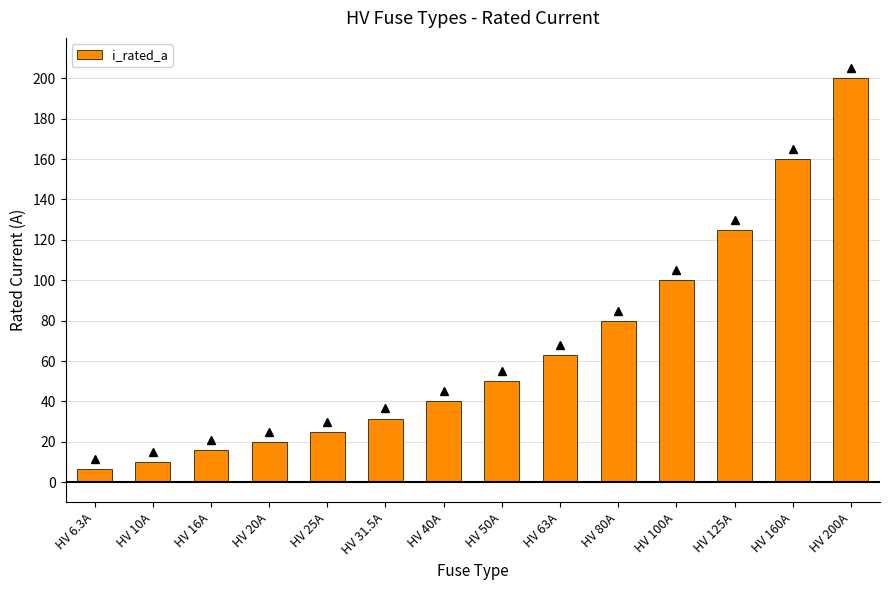

Approximately how many times larger is the value at HV 40A compared to HV 20A?

2.0